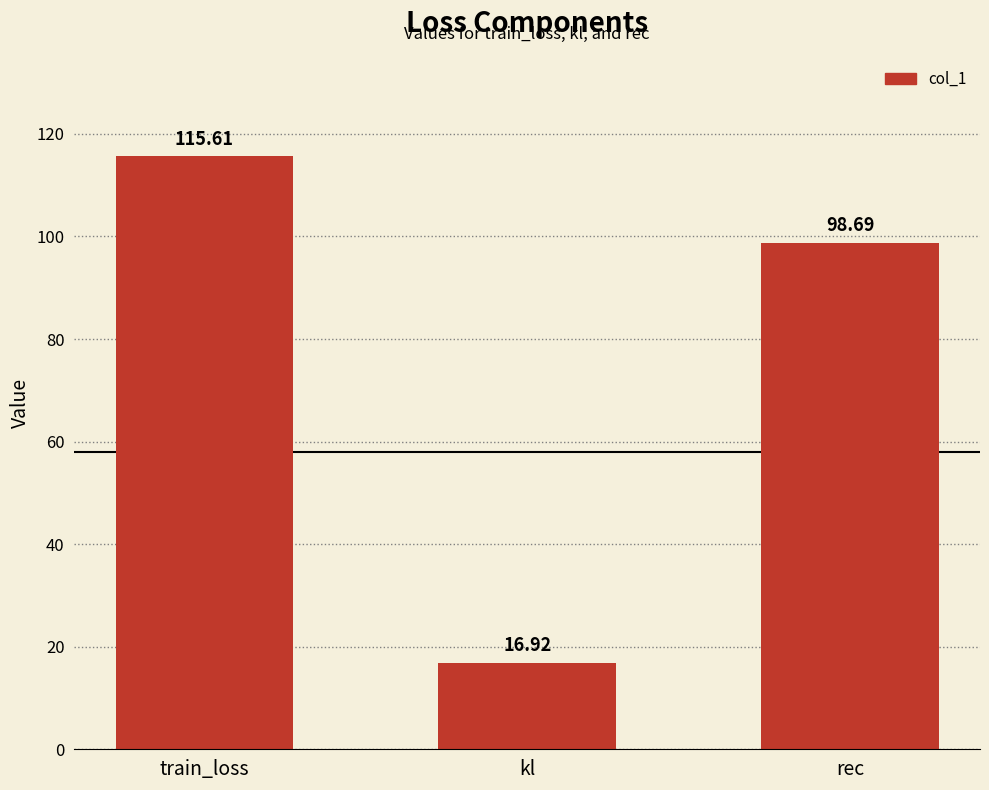

What is the label of the 2nd bar from the left?

kl